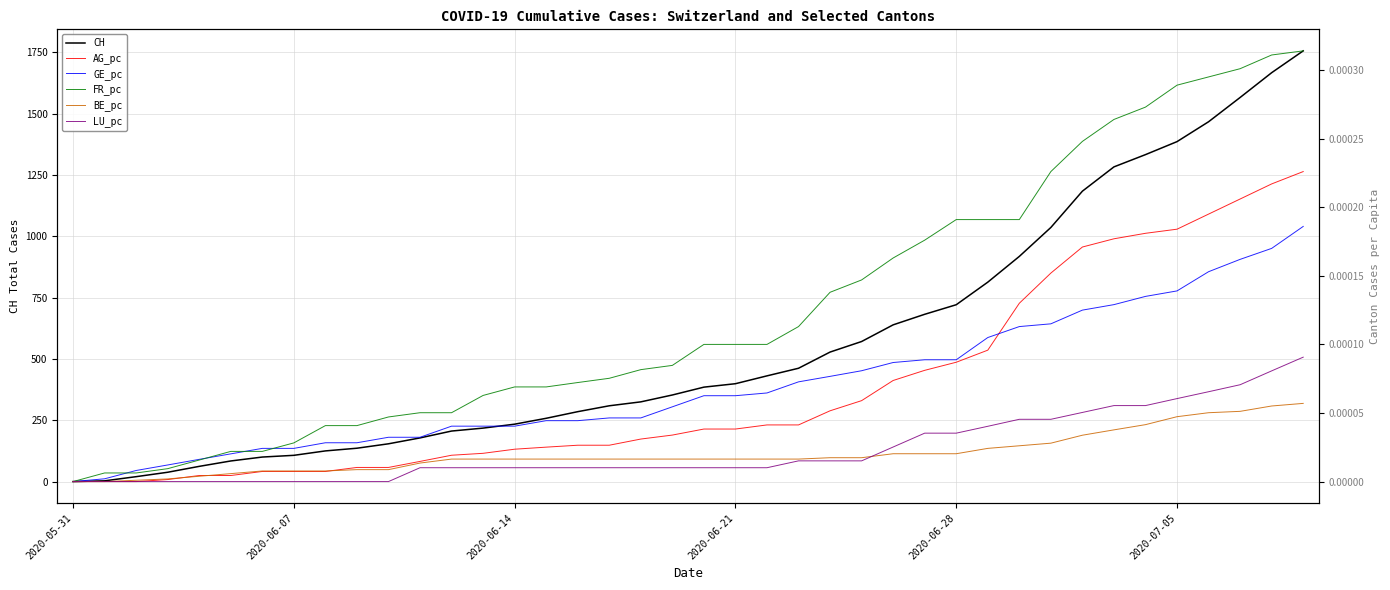

Reading left to right, transcribe all the data shown in this chart.

CH: 0.0	3.0	20.0	38.0	62.0	84.0	100.0	107.0	125.0	136.0	154.0	178.0	206.0	218.0	234.0	258.0	285.0	309.0	325.0	353.0	385.0	399.0	431.0	462.0	528.0	571.0	639.0	682.0	721.0	813.0	918.0	1036.0	1184.0	1283.0	1333.0	1386.0	1467.0	1566.0	1667.0	1756.0
AG_pc: 0.0	0.0	0.0	0.0	0.0	0.0	0.0	0.0	0.0	0.0	0.0	0.0	0.0	0.0	0.0	0.0	0.0	0.0	0.0	0.0	0.0	0.0	0.0	0.0	0.0	0.0	0.0	0.0	0.0	0.0	0.0	0.0	0.0	0.0	0.0	0.0	0.0	0.0	0.0	0.0
GE_pc: 0.0	0.0	0.0	0.0	0.0	0.0	0.0	0.0	0.0	0.0	0.0	0.0	0.0	0.0	0.0	0.0	0.0	0.0	0.0	0.0	0.0	0.0	0.0	0.0	0.0	0.0	0.0	0.0	0.0	0.0	0.0	0.0	0.0	0.0	0.0	0.0	0.0	0.0	0.0	0.0
FR_pc: 0.0	0.0	0.0	0.0	0.0	0.0	0.0	0.0	0.0	0.0	0.0	0.0	0.0	0.0	0.0	0.0	0.0	0.0	0.0	0.0	0.0	0.0	0.0	0.0	0.0	0.0	0.0	0.0	0.0	0.0	0.0	0.0	0.0	0.0	0.0	0.0	0.0	0.0	0.0	0.0
BE_pc: 0.0	0.0	0.0	0.0	0.0	0.0	0.0	0.0	0.0	0.0	0.0	0.0	0.0	0.0	0.0	0.0	0.0	0.0	0.0	0.0	0.0	0.0	0.0	0.0	0.0	0.0	0.0	0.0	0.0	0.0	0.0	0.0	0.0	0.0	0.0	0.0	0.0	0.0	0.0	0.0
LU_pc: 0.0	0.0	0.0	0.0	0.0	0.0	0.0	0.0	0.0	0.0	0.0	0.0	0.0	0.0	0.0	0.0	0.0	0.0	0.0	0.0	0.0	0.0	0.0	0.0	0.0	0.0	0.0	0.0	0.0	0.0	0.0	0.0	0.0	0.0	0.0	0.0	0.0	0.0	0.0	0.0